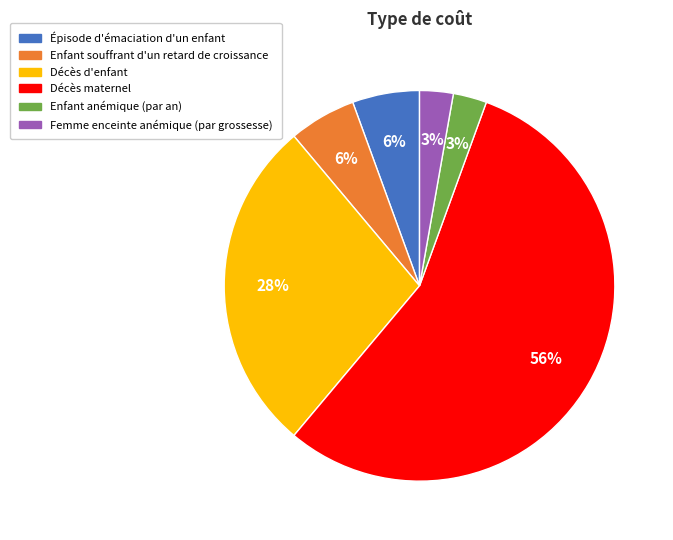

Which category has the biggest portion of the pie?

Décès maternel